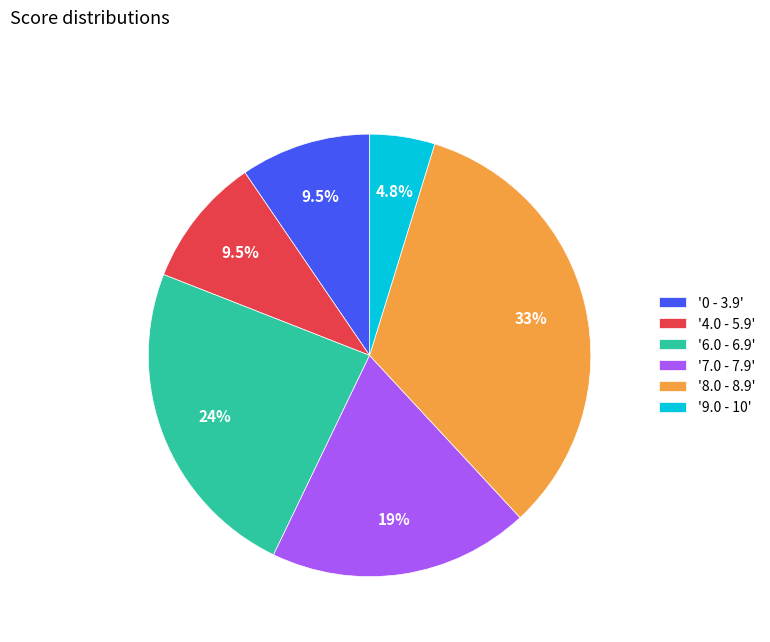

Count the number of slices in the pie.

6